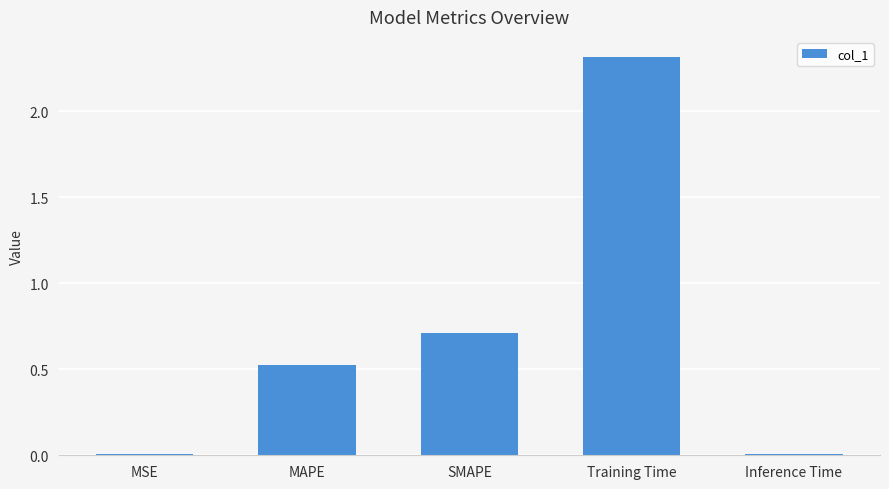

At which category does the chart reach its peak across all series?

Training Time